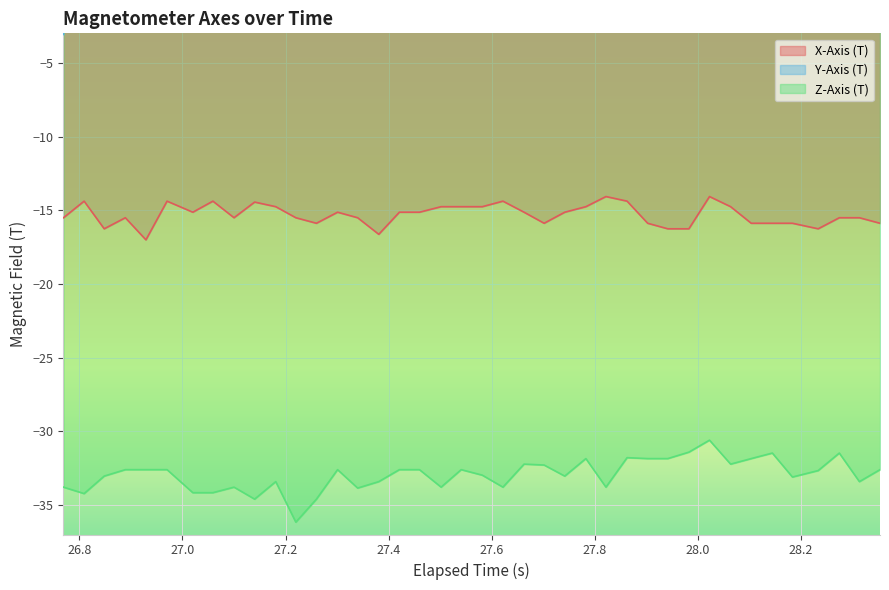

True or false: X-Axis (T) and Y-Axis (T) cross at least once.

False